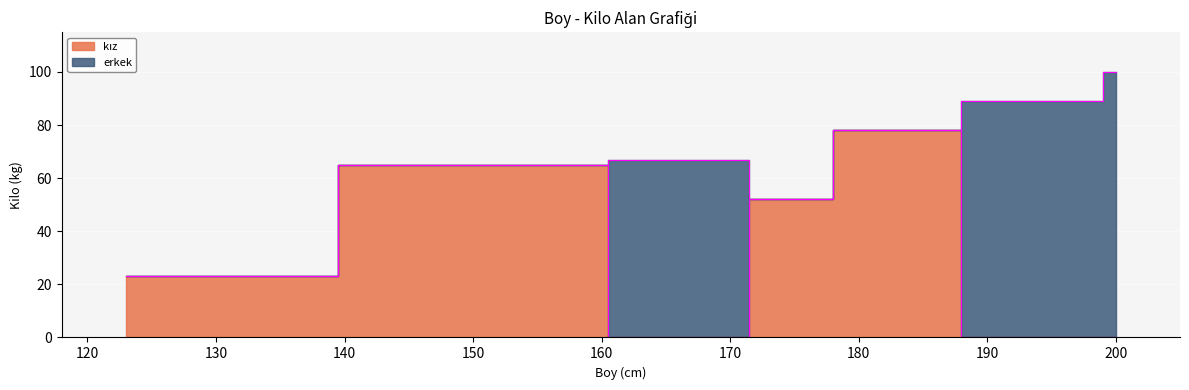

Is it true that the value at 200 is 50?

False